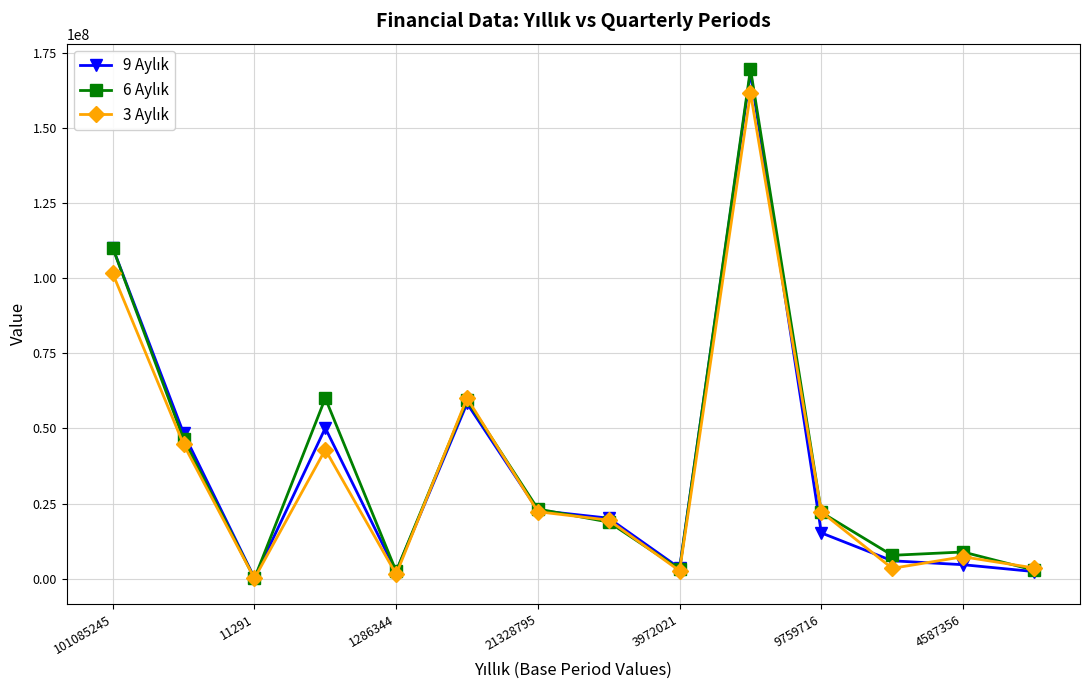

Reading left to right, extract all data points from this chart.

9 Aylık: 110201903	48411804	228776	50150838	2330049	58362568	22712269	20119579	3480575	168564471	15215134	5931946	4628736	2346874
6 Aylık: 110209562	46478365	36297	60086920	2416106	59467402	23181082	18828450	3122761	169676964	22052189	7756922	8866529	2806803
3 Aylık: 101618451	44691503	67753	42949960	1418895	60113667	22269309	19481638	2578065	161732118	22194086	3419751	7269517	3558987